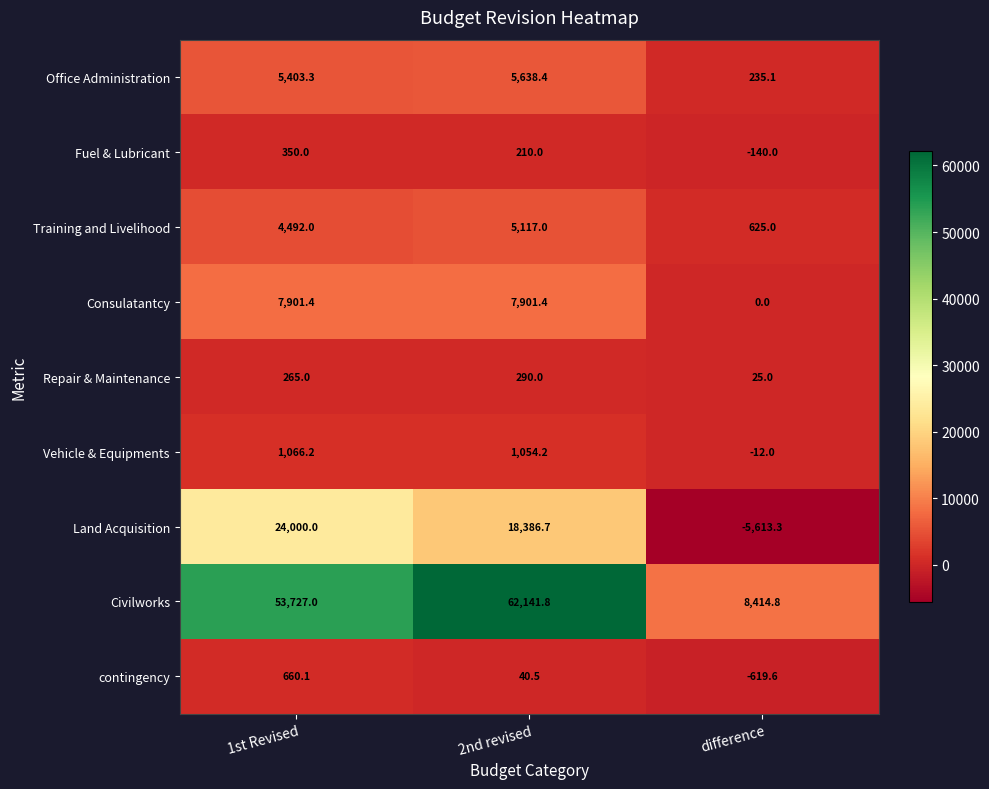

At which category does the chart reach its minimum across all series?

difference